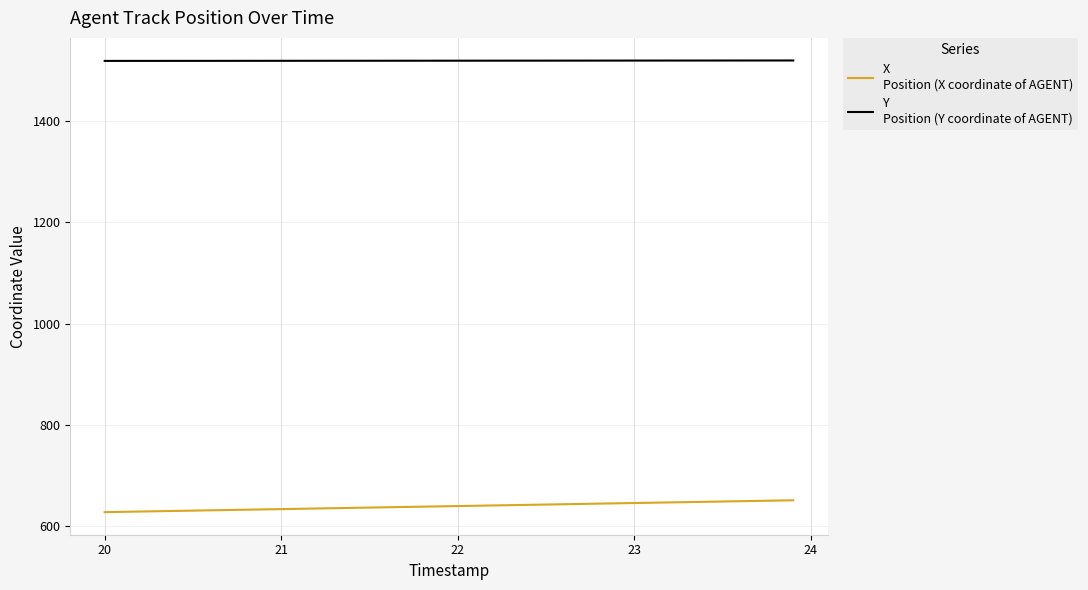

What is the smallest value displayed?

627.6